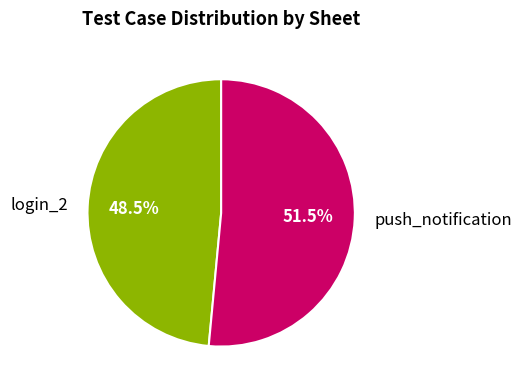

Which category has the smallest portion of the pie?

login_2